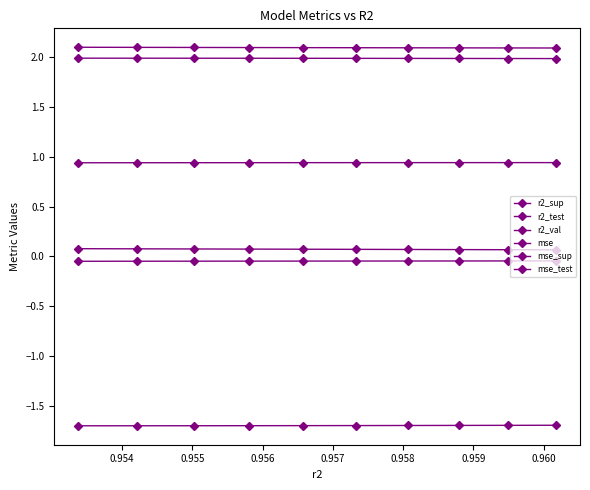

What position from the left is 0.955?

3